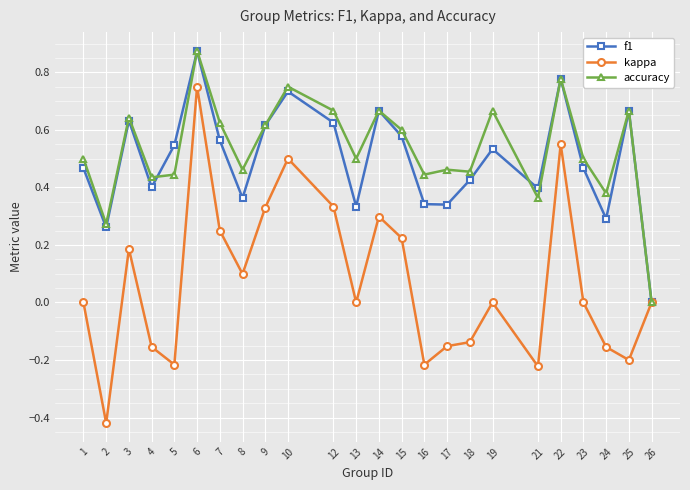

True or false: accuracy has a value of 0.1 at 2.

False